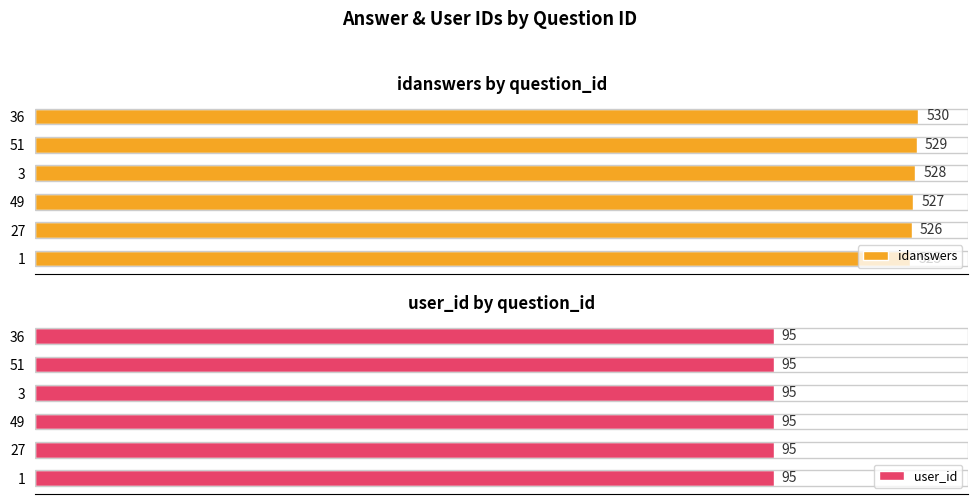

At 200, list the series in order from largest to smallest.

idanswers, user_id